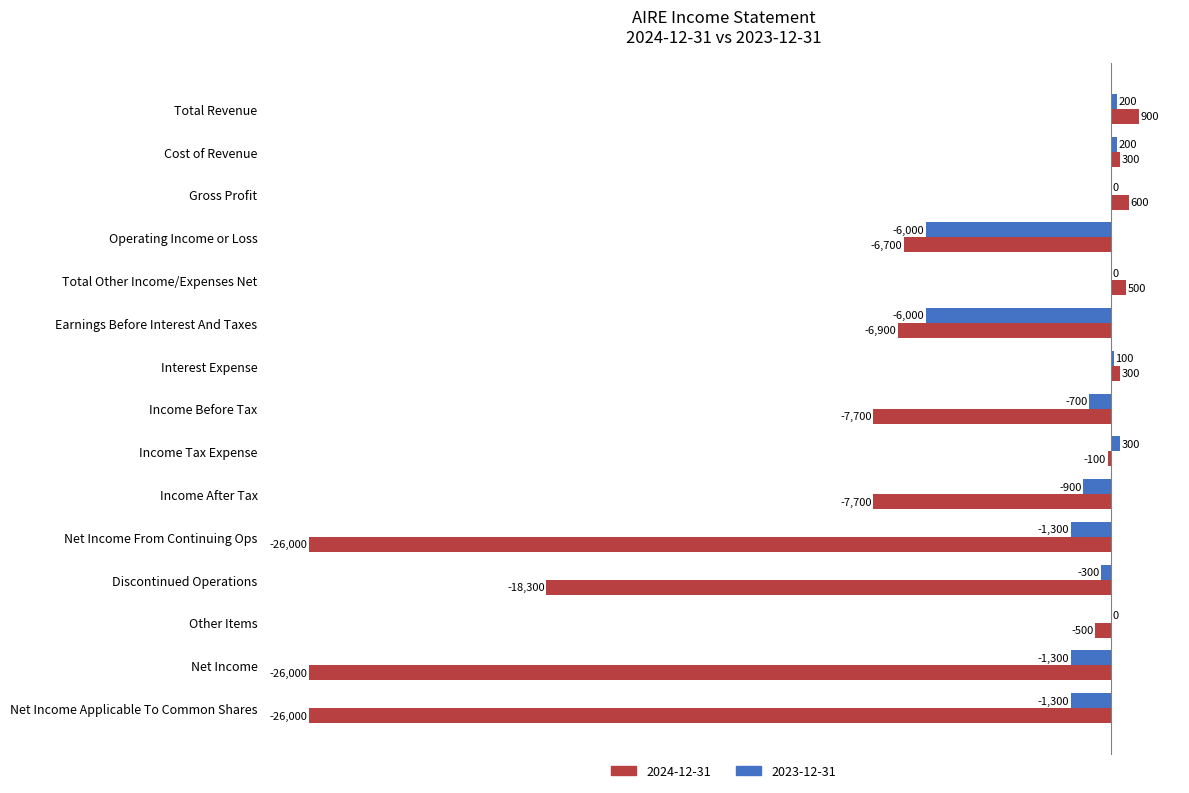

What is the sum of all 2024-12-31 values?

-123300